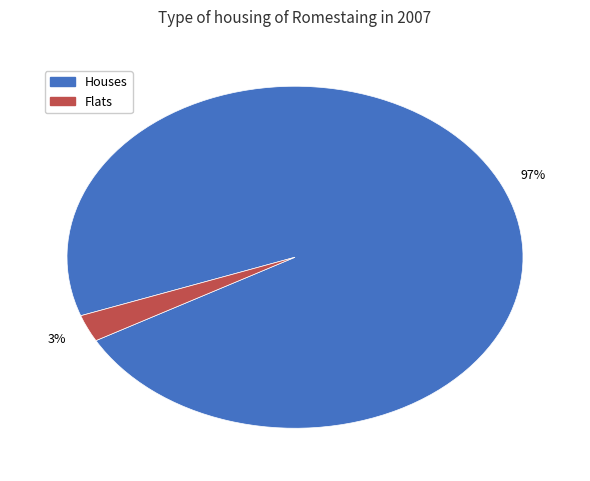

Which has a higher value, Flats or Houses?

Houses